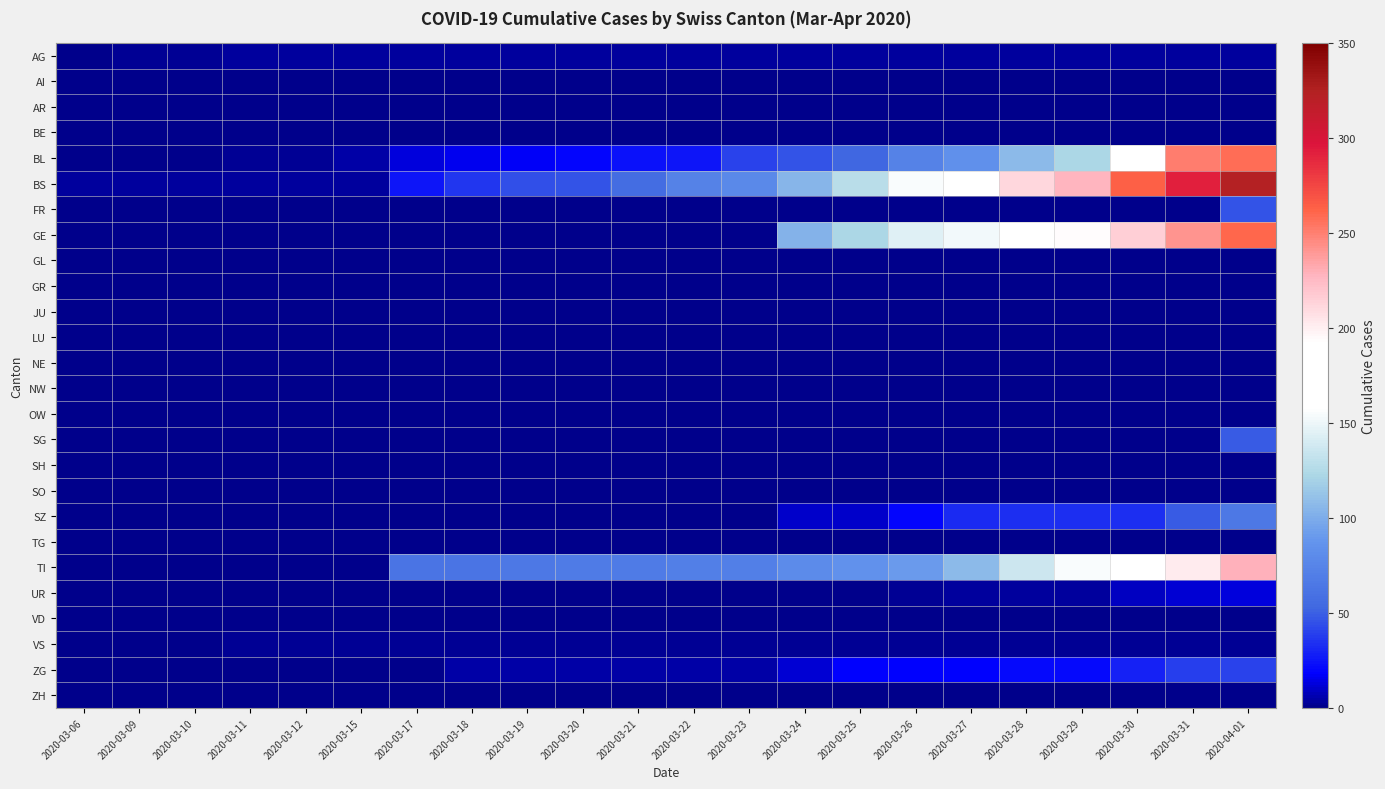

What is the difference between the highest and lowest values at 2020-03-17?

62